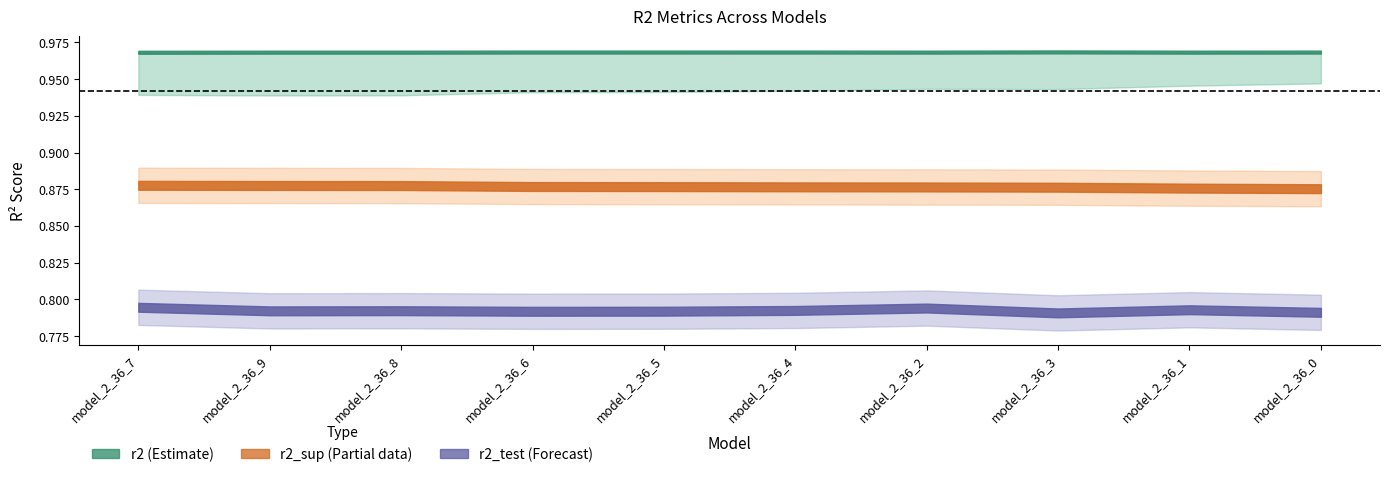

How many lines are shown in the chart?

4